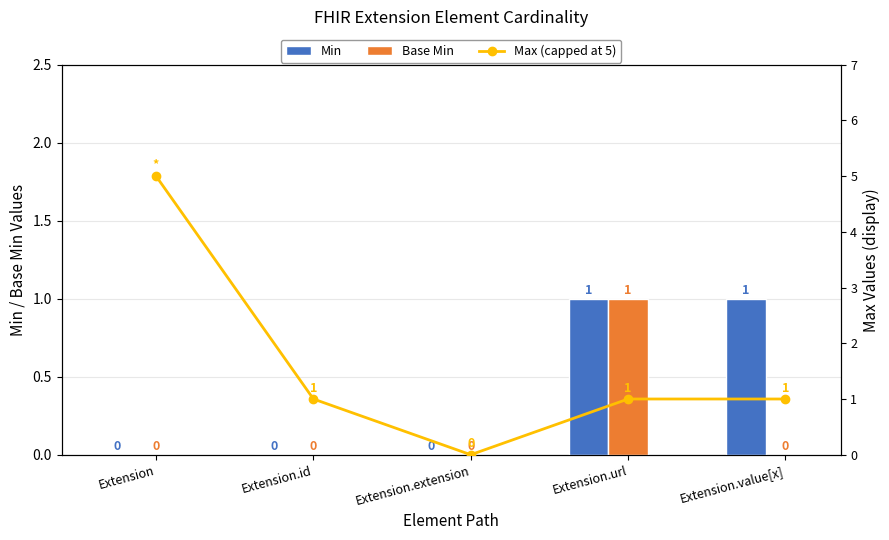

What is the difference between the maximum and minimum values in the Max (capped at 5) series?

5